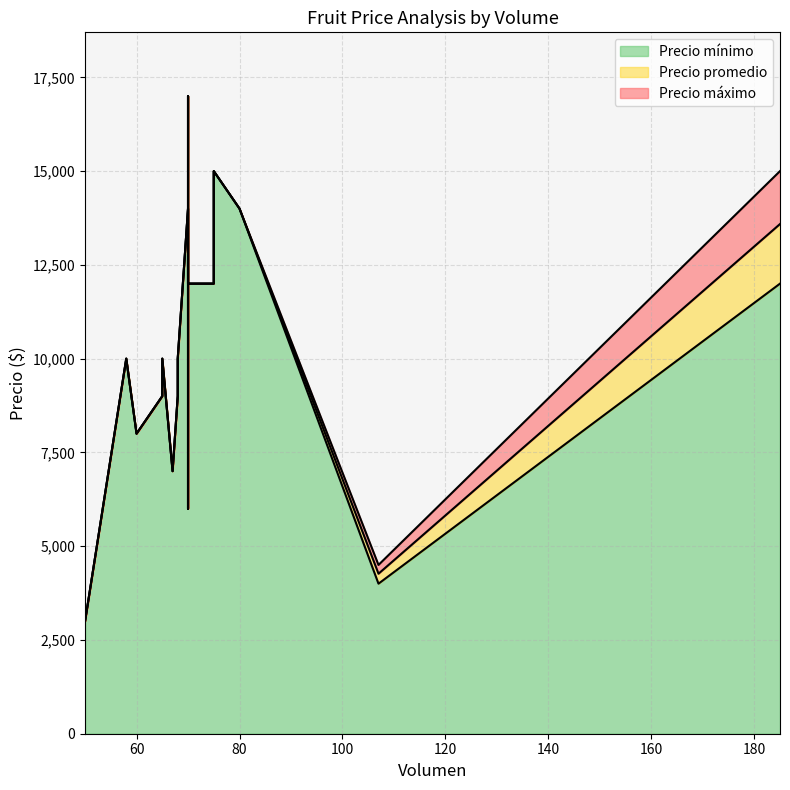

Is the value of Precio promedio at 67 greater than the value of Precio mínimo at 80?

No